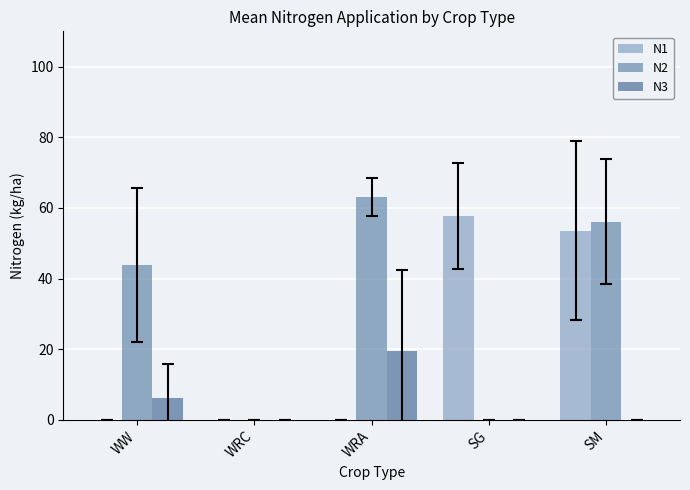

What is the average value of the N2 series?

32.6